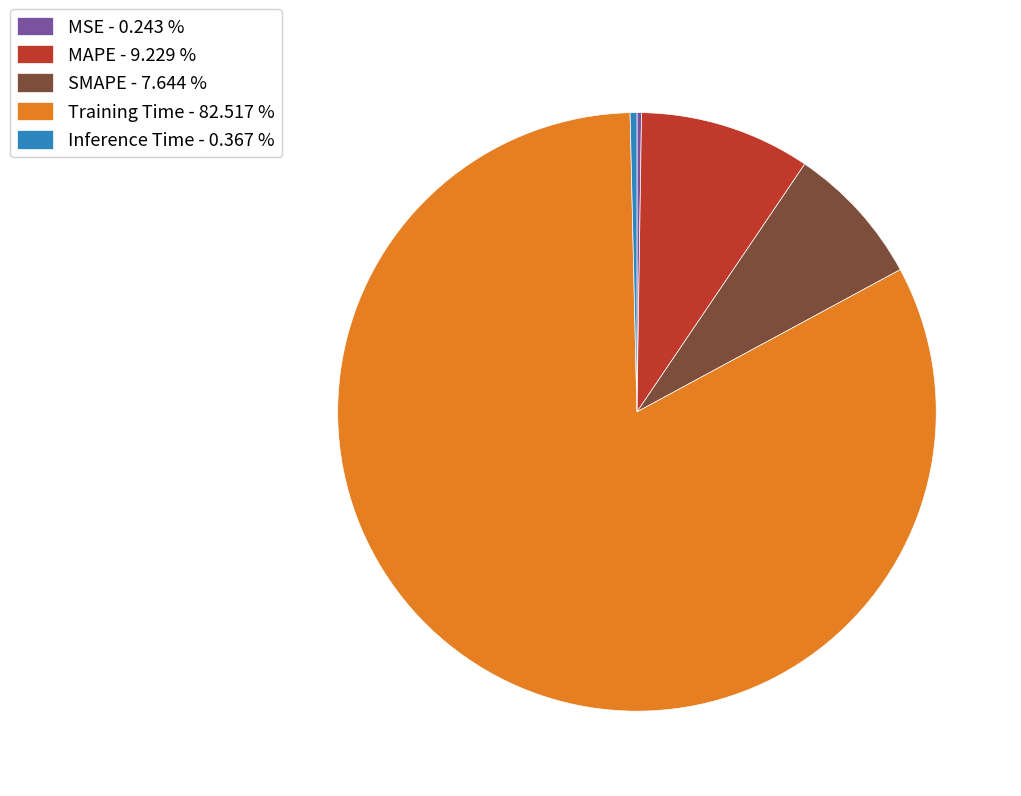

Does any single category account for the majority?

Yes